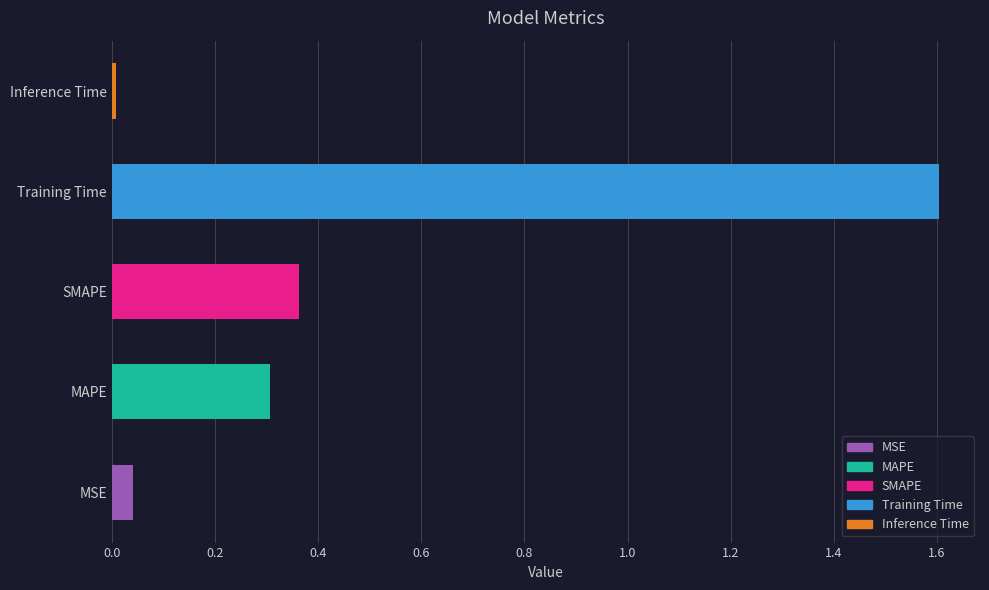

What is the change in value from MSE to SMAPE?

+0.3